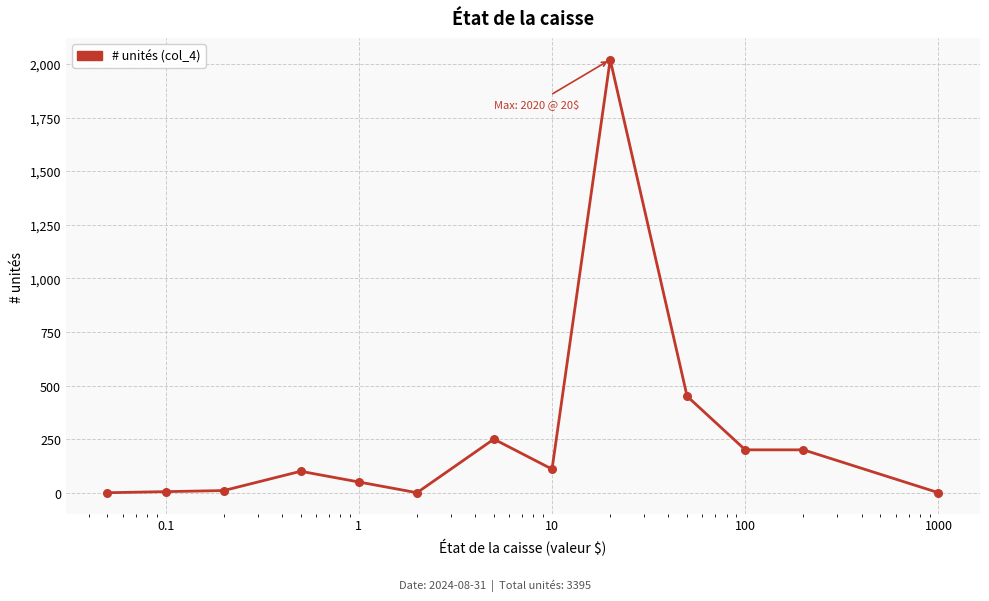

What is the difference between the maximum and minimum values?

2020